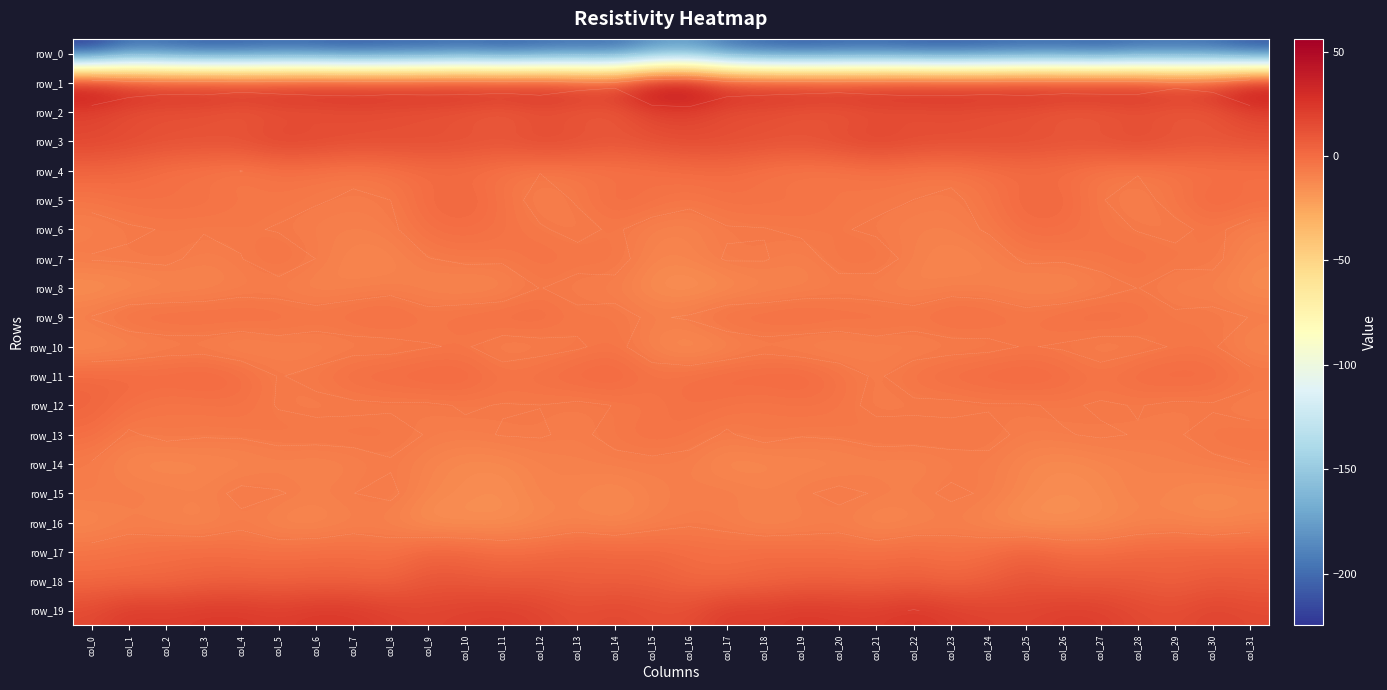

What is the sum of the row_1 values at col_30 and col_7?

67.4